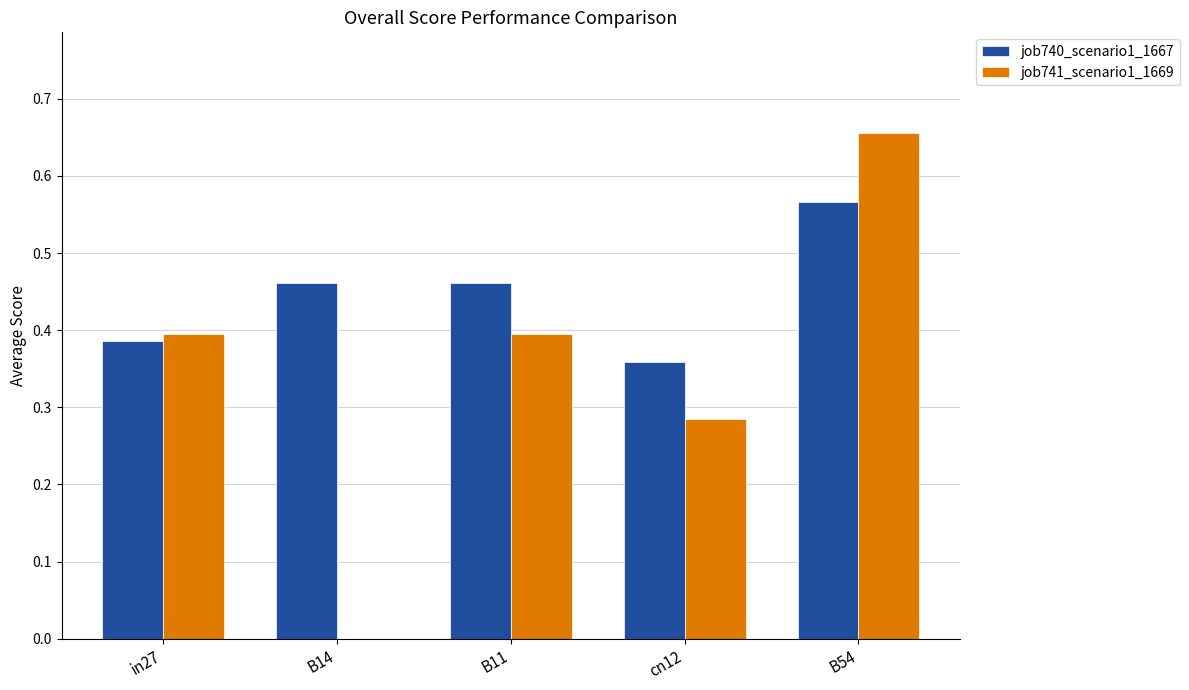

Which category has the highest value across all series?

B54